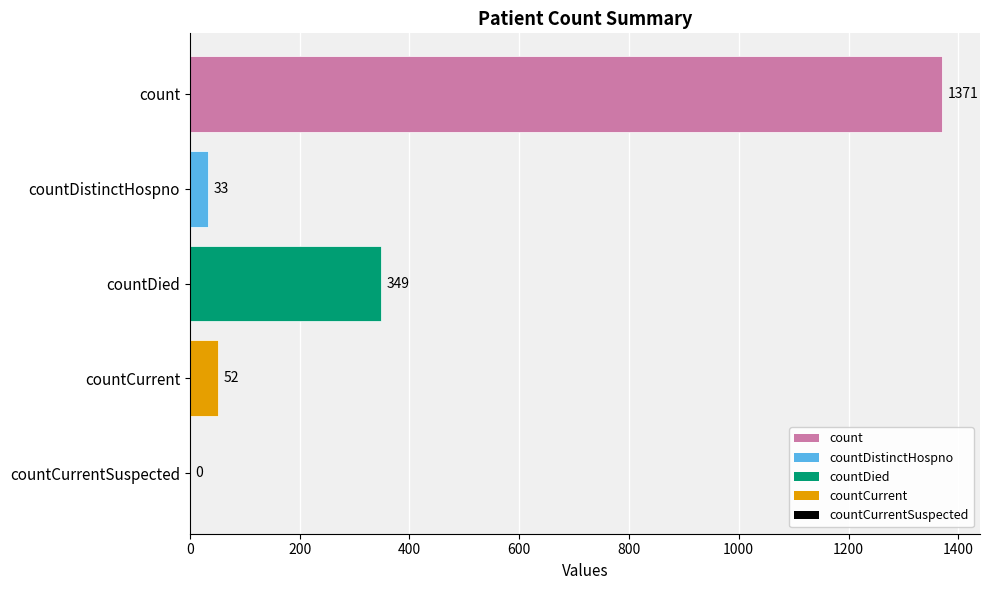

How many values are above zero?

4